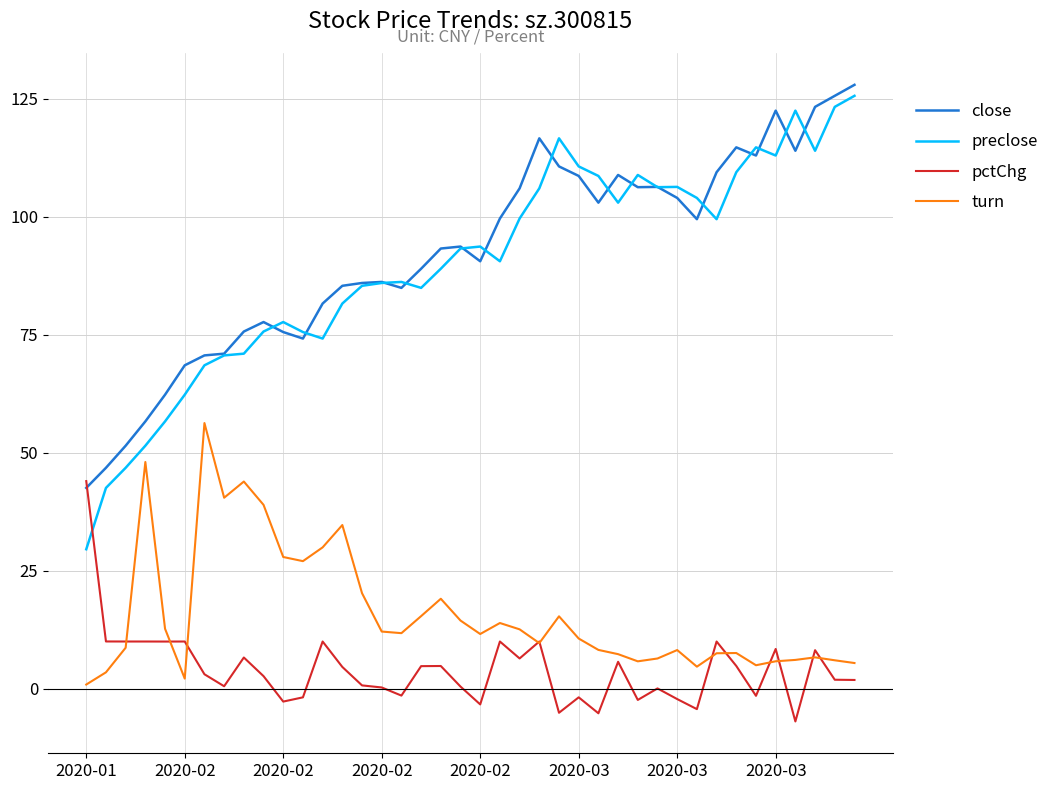

What is the minimum value shown in the chart?

-6.9